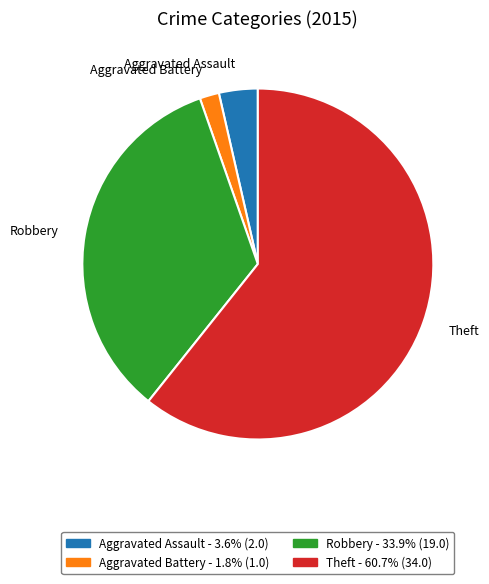

Rank the categories by value from lowest to highest.

Aggravated Battery, Aggravated Assault, Robbery, Theft